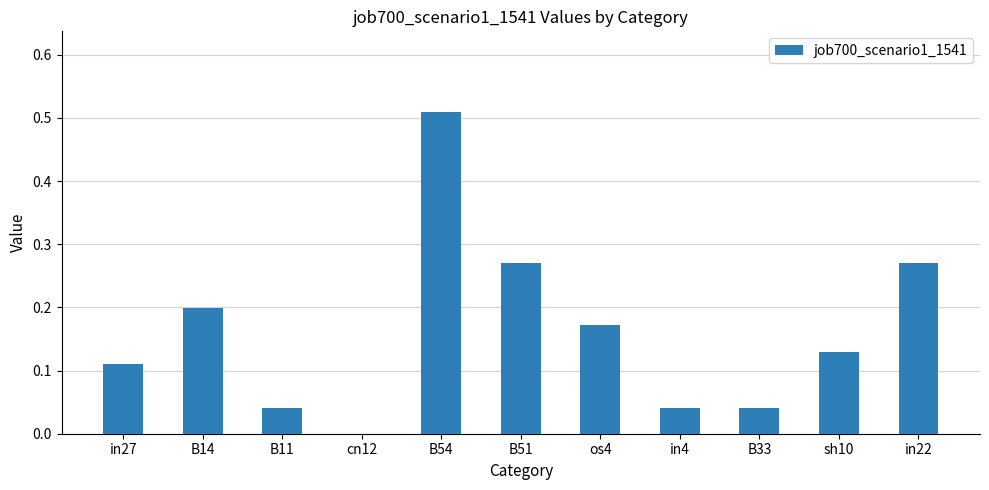

True or false: the data shows 0.5 at in22.

False